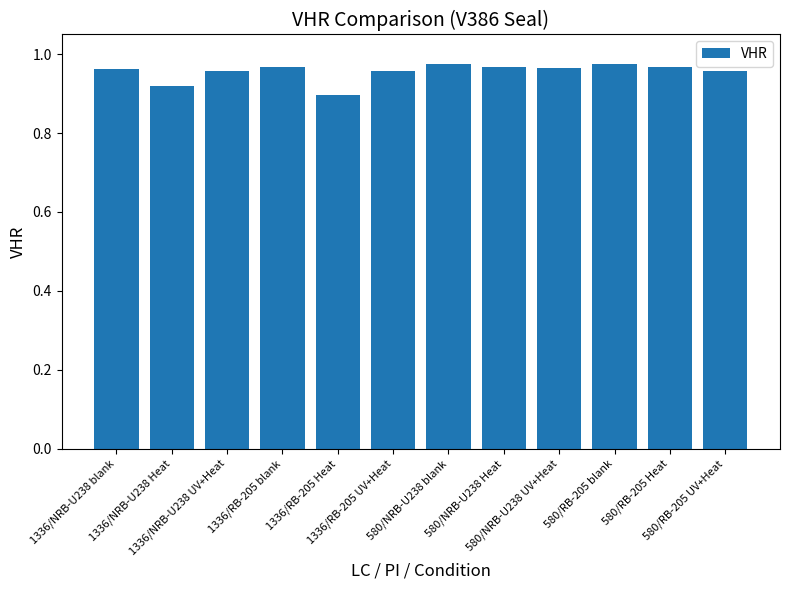

Is it true that the value at 1336/RB-205 UV+Heat is 1.5?

False